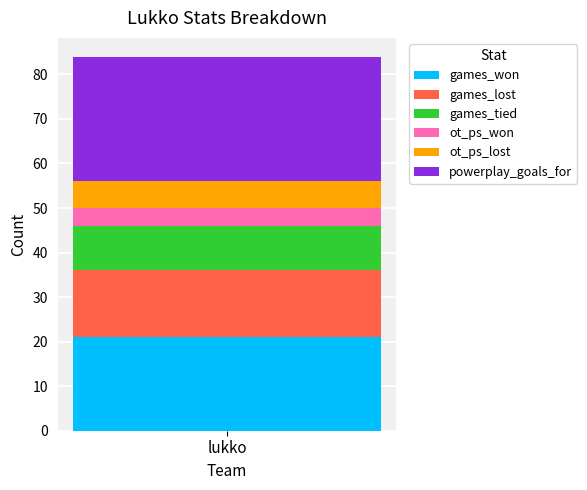

What value does the games_won series have at lukko?

21